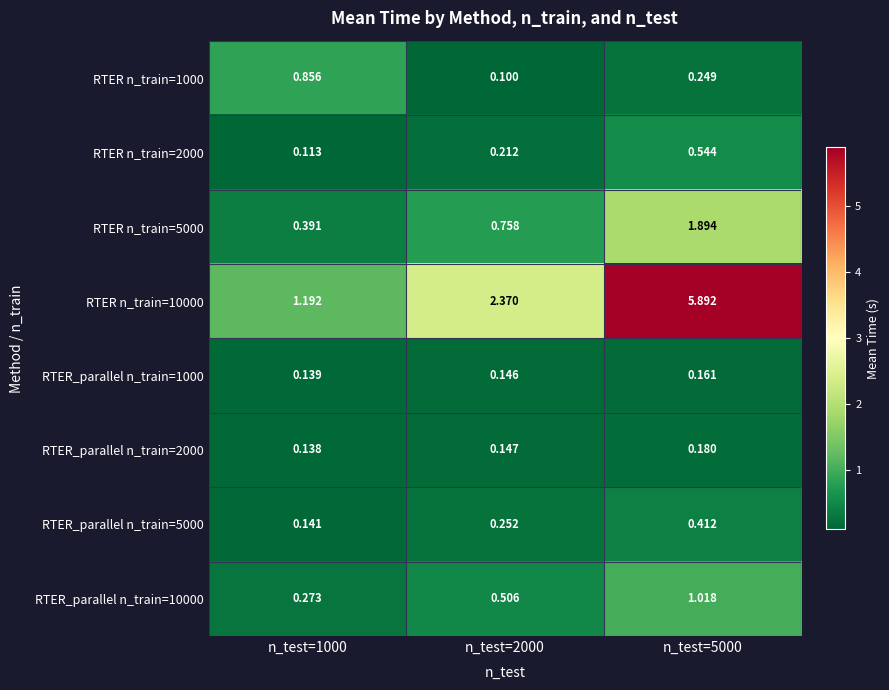

Is the value of RTER_parallel n_train=2000 at n_test=1000 greater than the value of RTER_parallel n_train=10000 at n_test=1000?

No